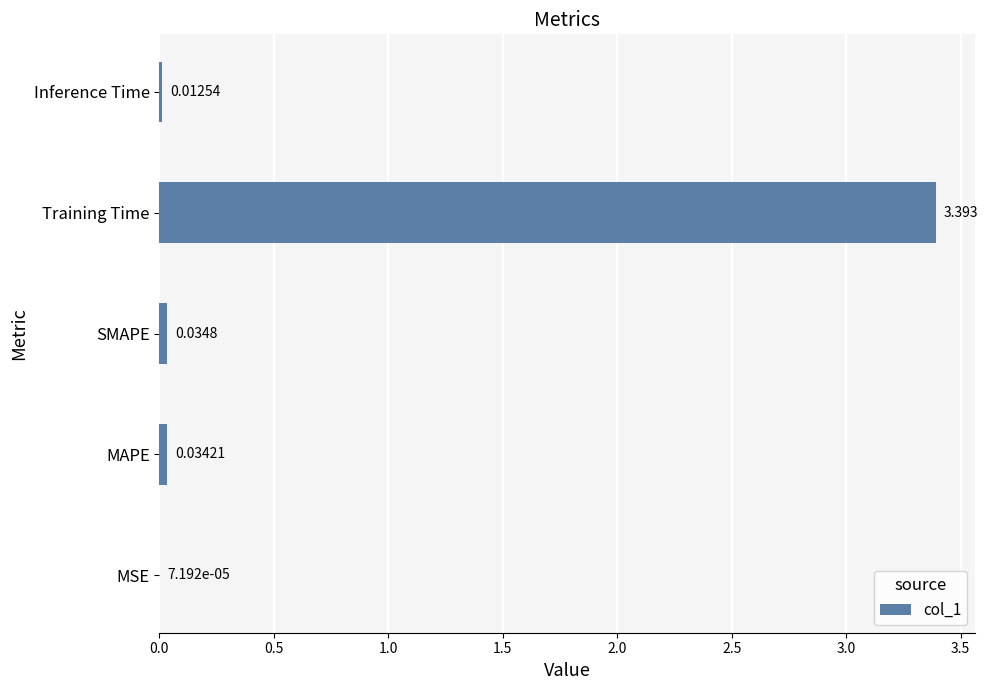

Which label corresponds to the largest value in the chart?

Training Time